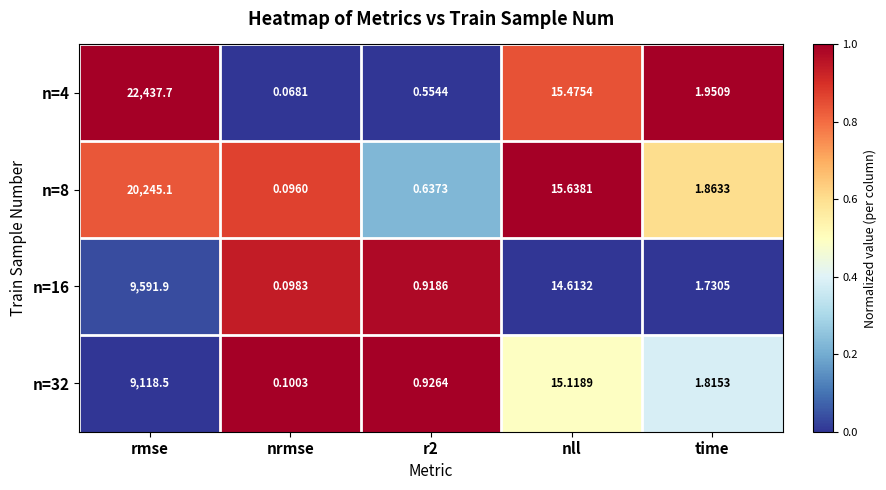

At which label does n=8 reach its peak?

rmse